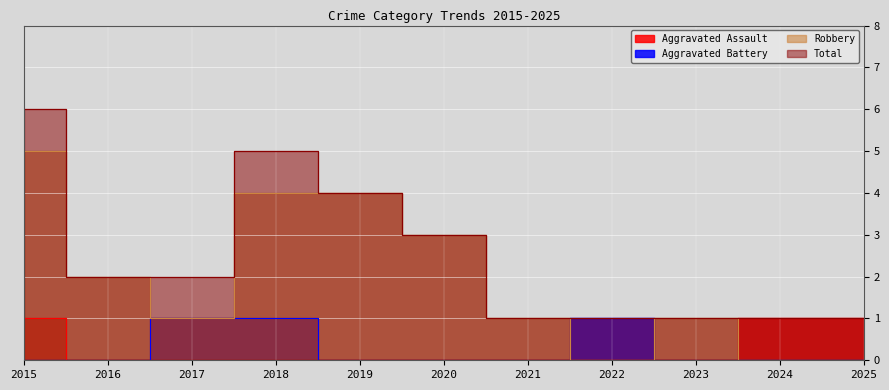

At which label does Robbery reach its minimum?

2022